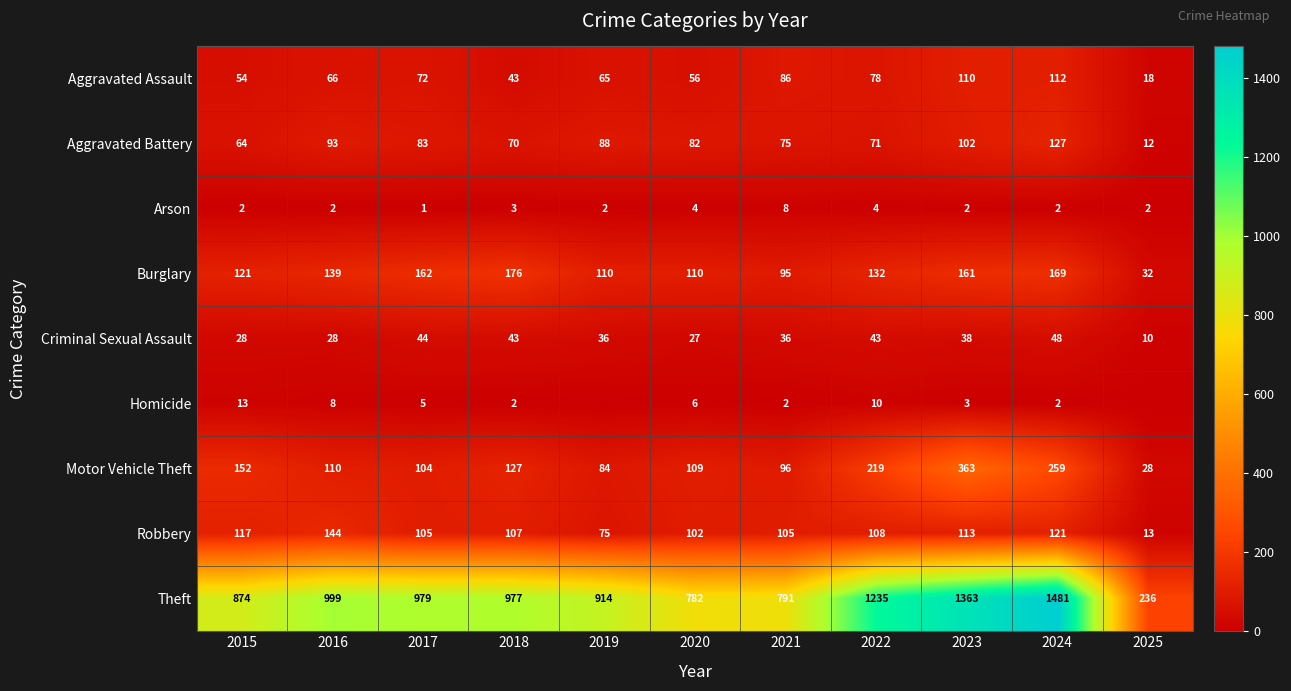

The value of Theft at 2024 is 1003. True or false?

False